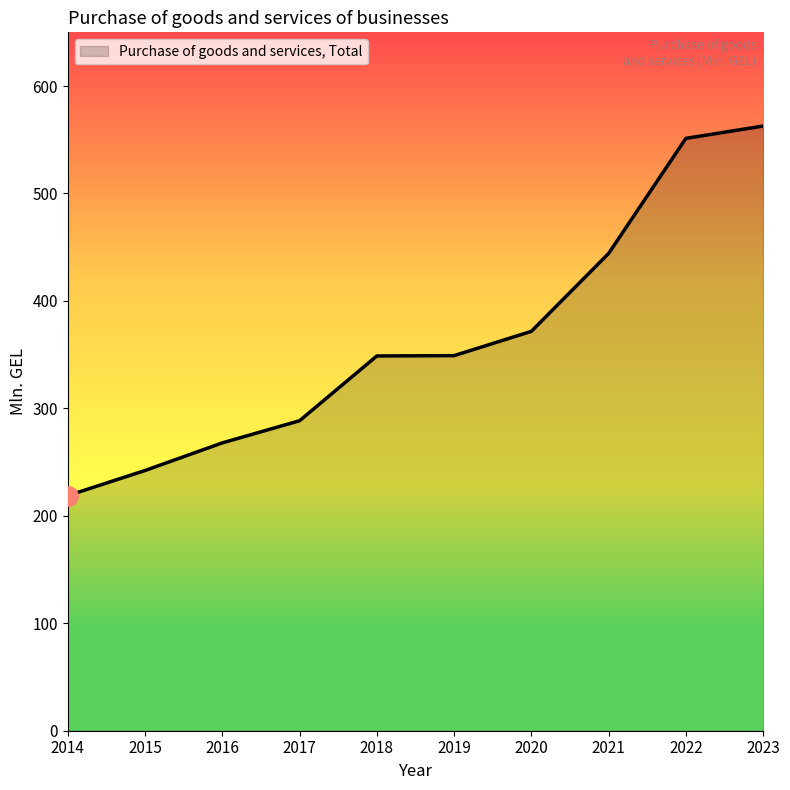

How many values are below 349?

5